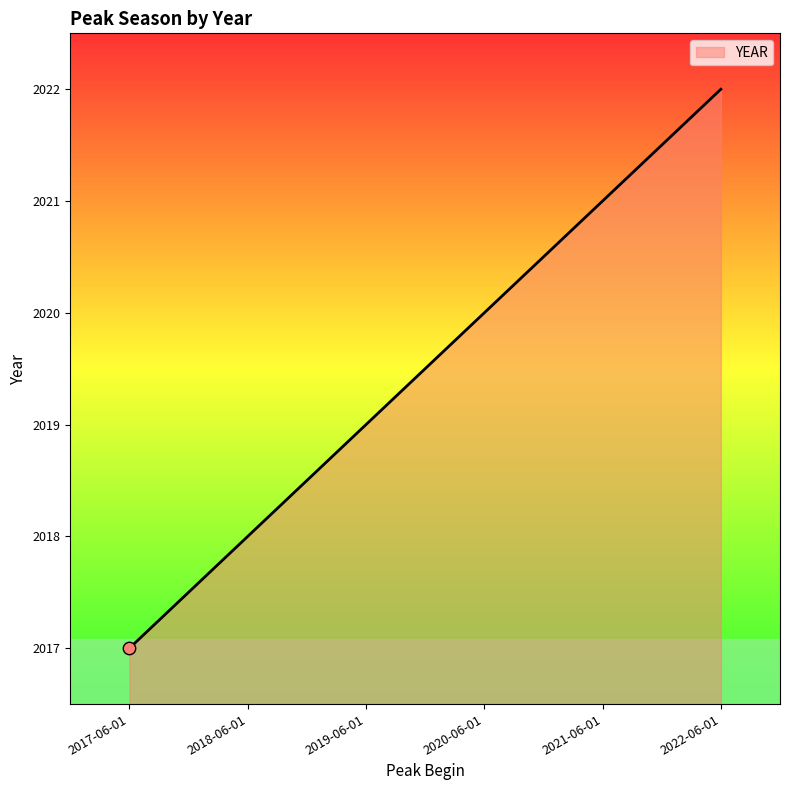

What is the change in value from 2018-06-01 to 2020-06-01?

+2